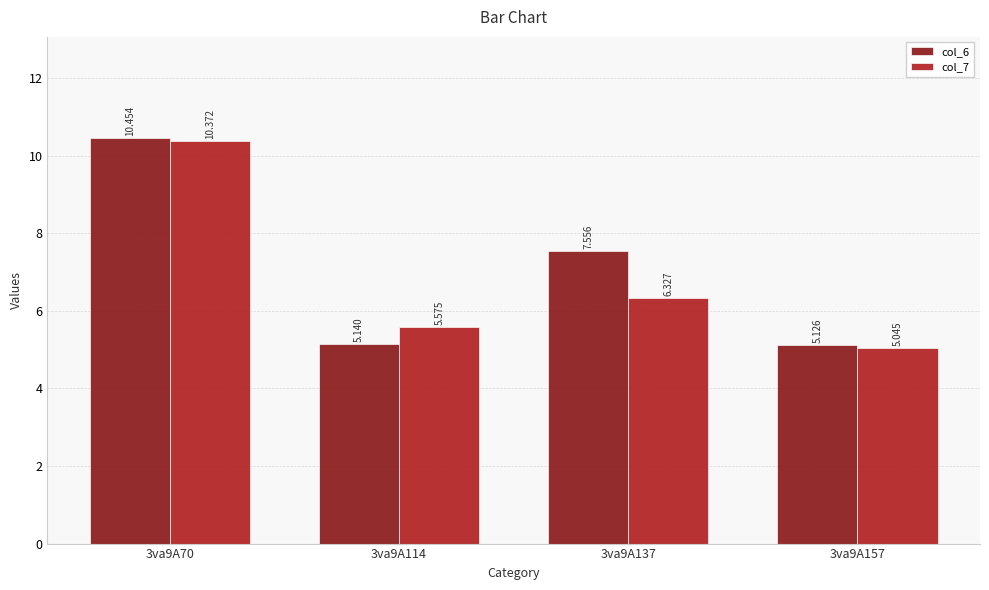

At which category does the chart reach its peak across all series?

3va9A70